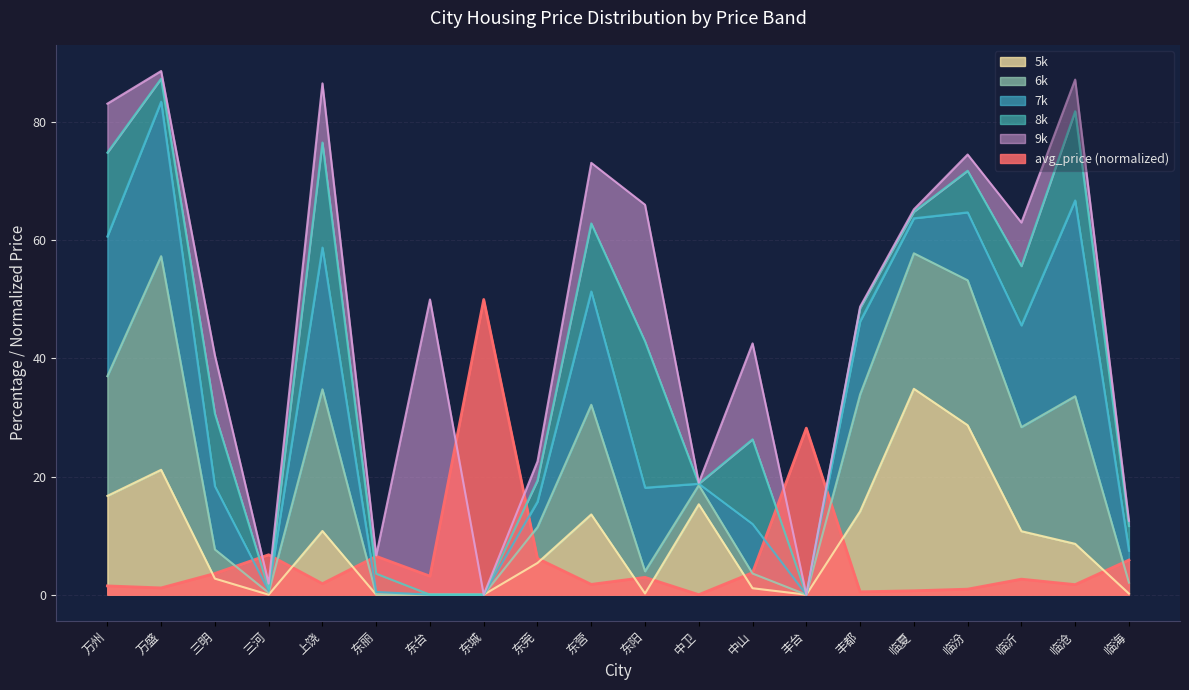

The value of 5k at 东城 is 18.2. True or false?

False